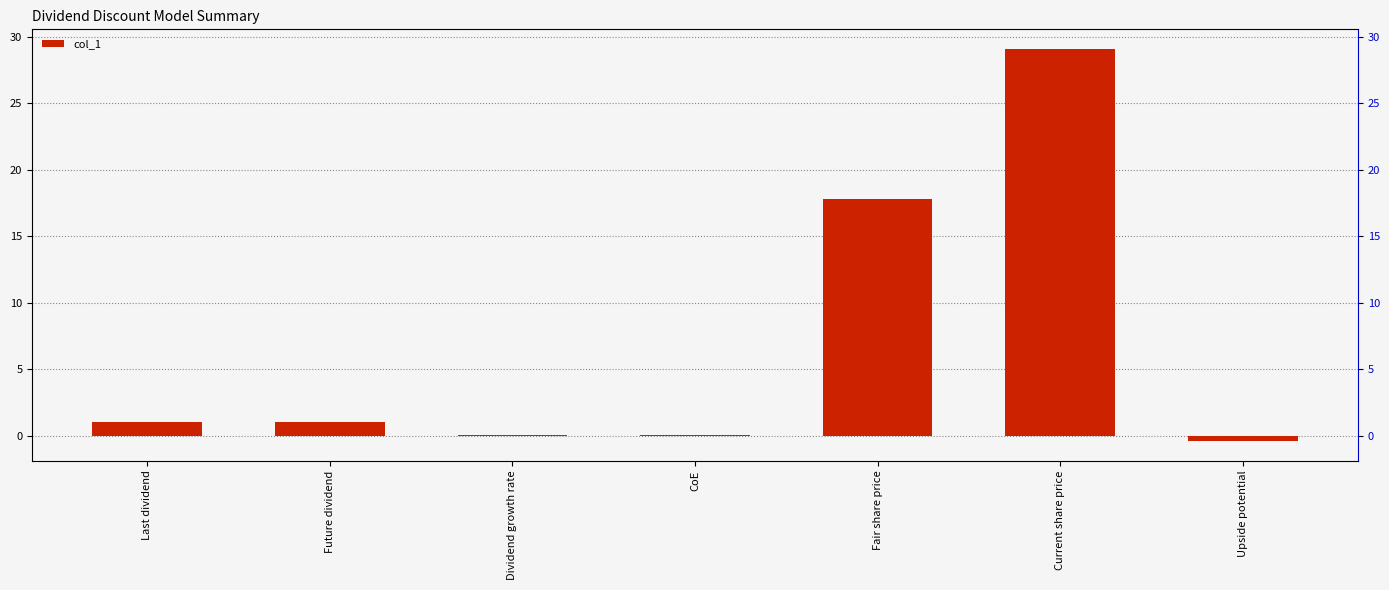

Reading left to right, what are all the values shown in this chart?

1.0	1.1	0.0	0.1	17.8	29.1	-0.4